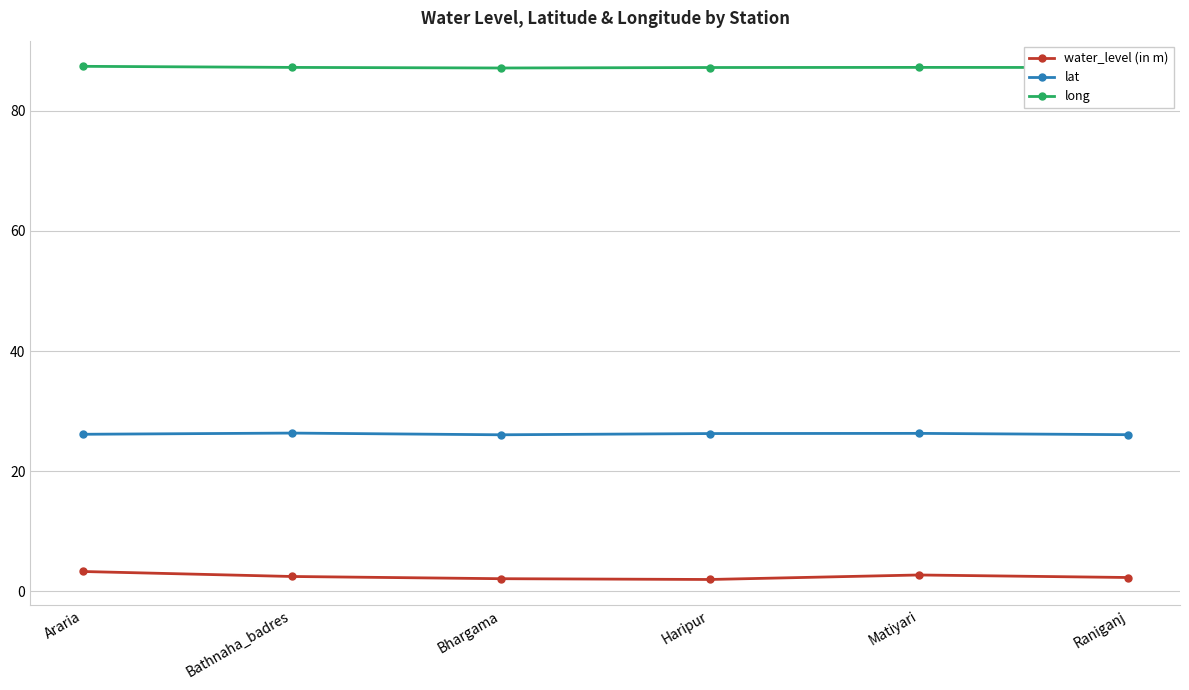

Where does the water_level (in m) series first go above 2?

Araria